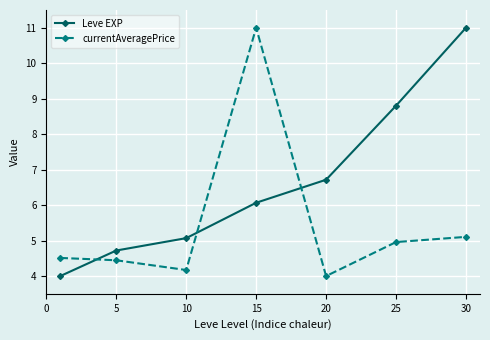

Rank the series by their average value, from lowest to highest.

currentAveragePrice, Leve EXP